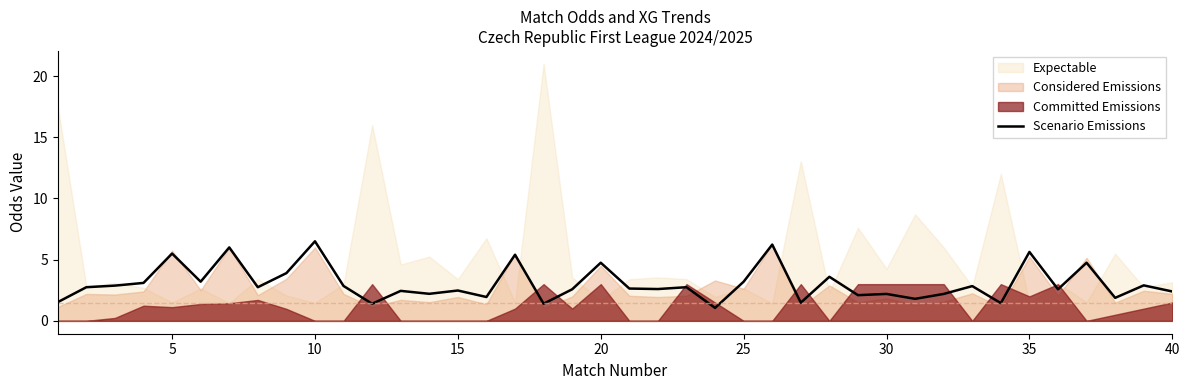

How many values exceed 2?

31